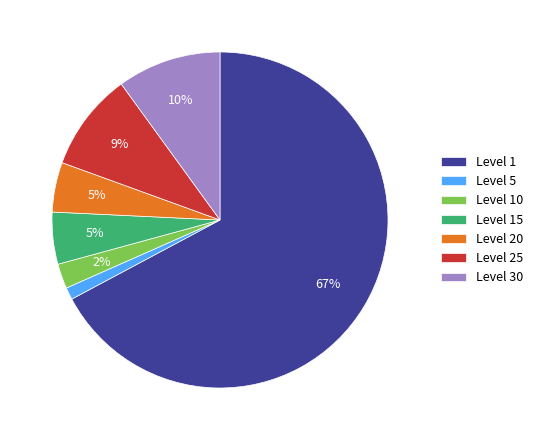

To the nearest percent, what percentage of the pie is Level 25?

9%